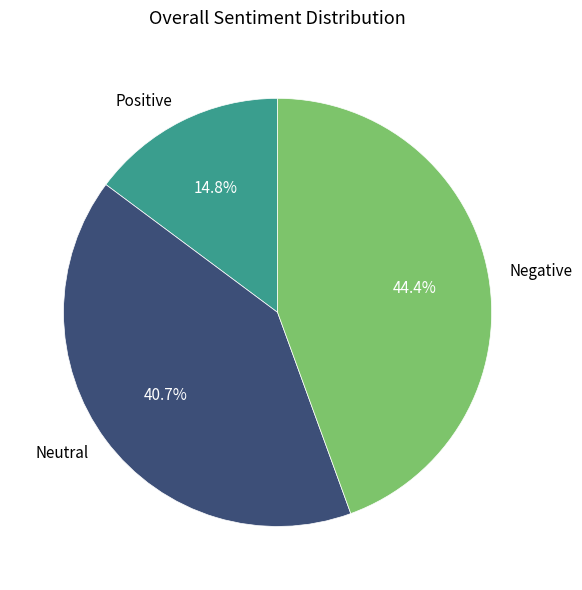

Do Positive and Negative together represent more than half of the pie?

Yes